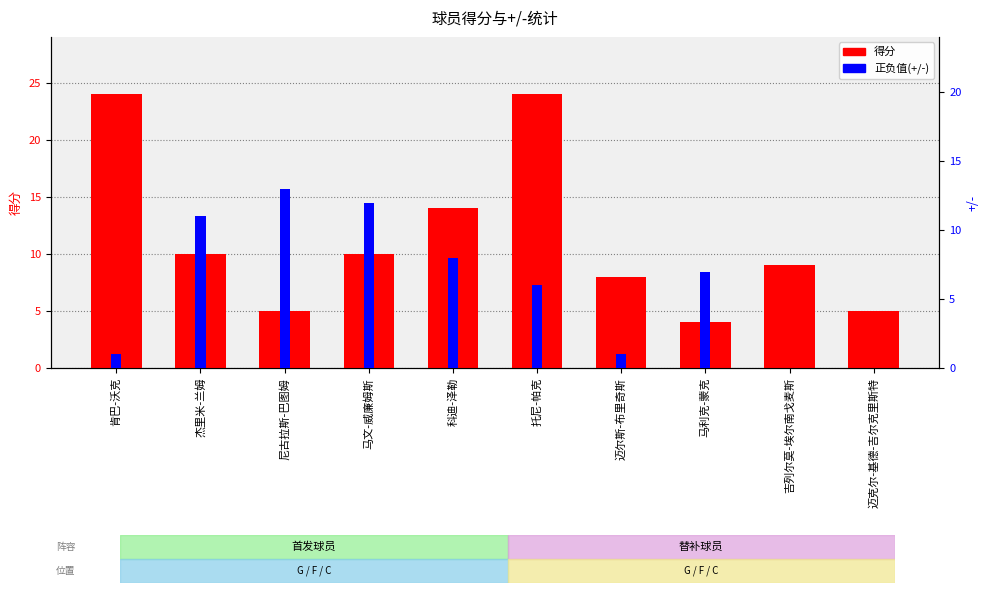

What is the difference between the second highest and minimum values in the 正负值(+/-) series?

12